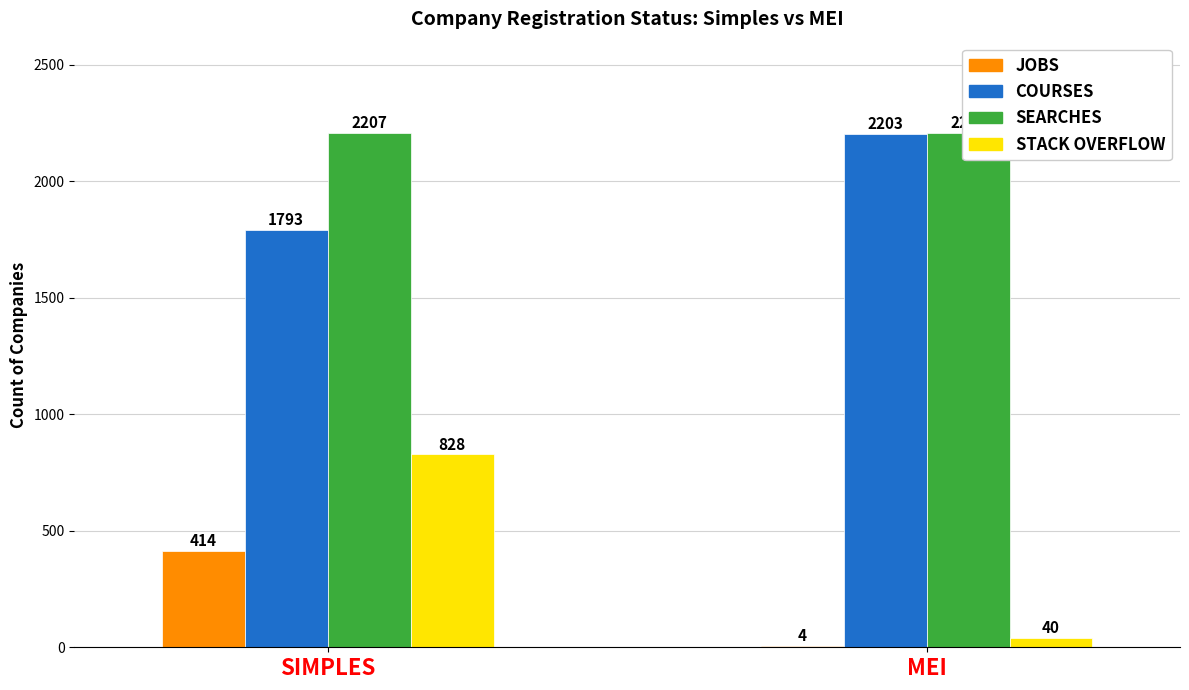

At which category is the sum across all series the highest?

SIMPLES